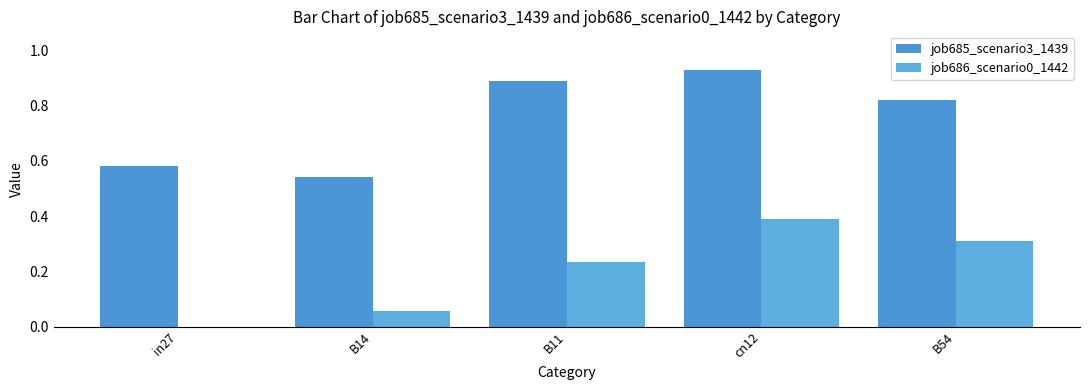

How many values in job686_scenario0_1442 are above zero?

4